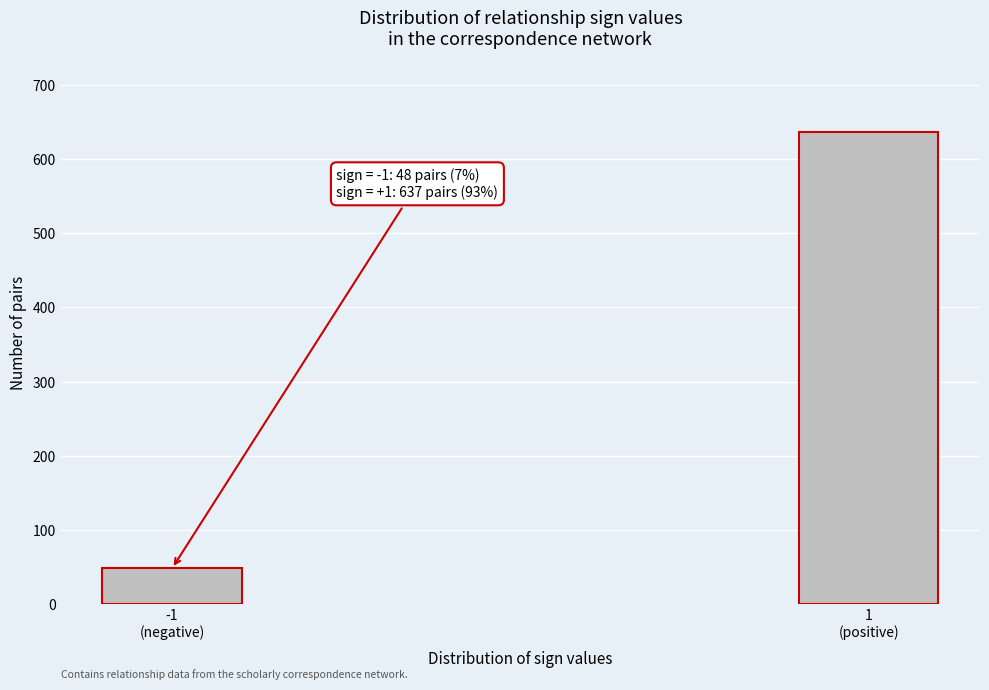

Reading left to right, what are all the values shown in this chart?

48	637